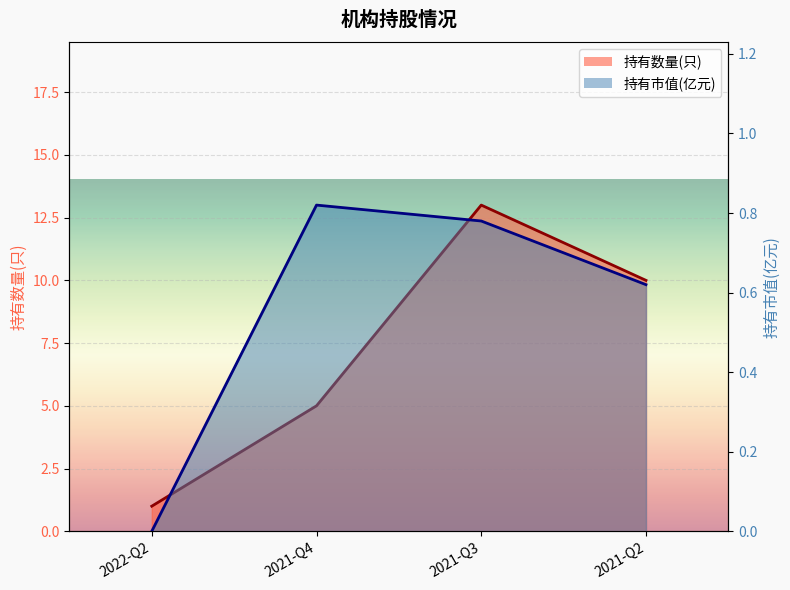

What is the spread (max minus min) of values at 2021-Q4?

4.2